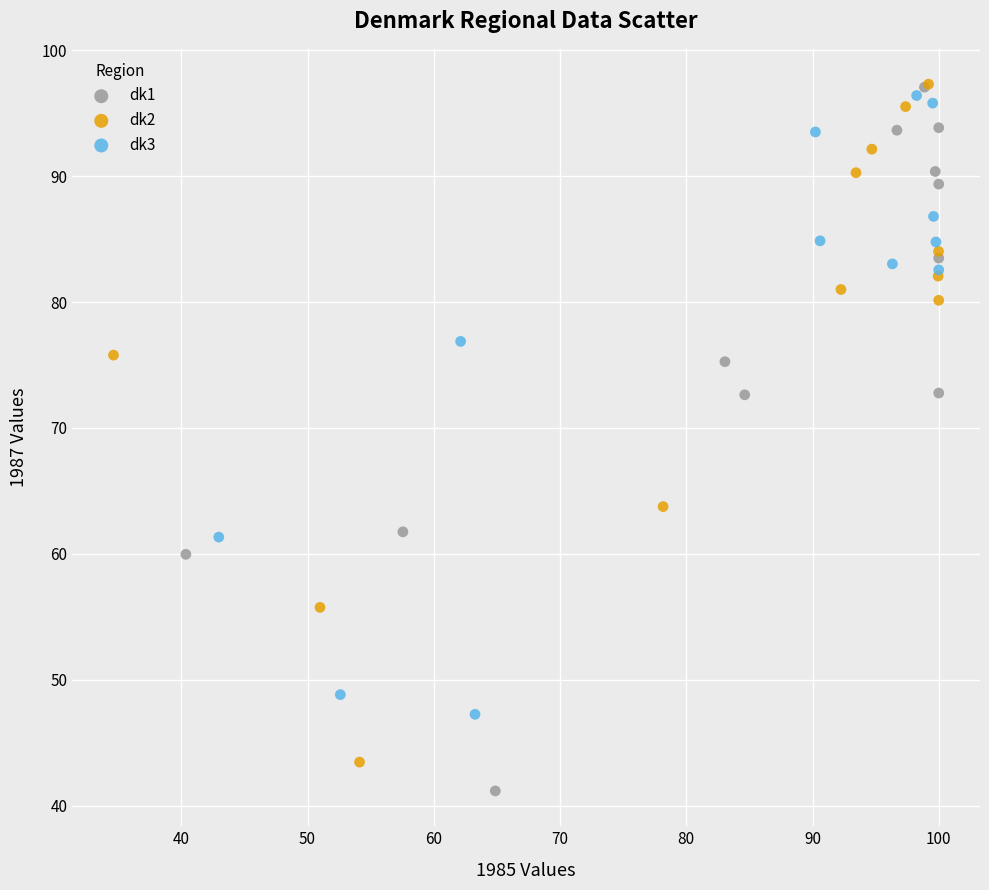

Which series has the widest spread of Y values?

dk1